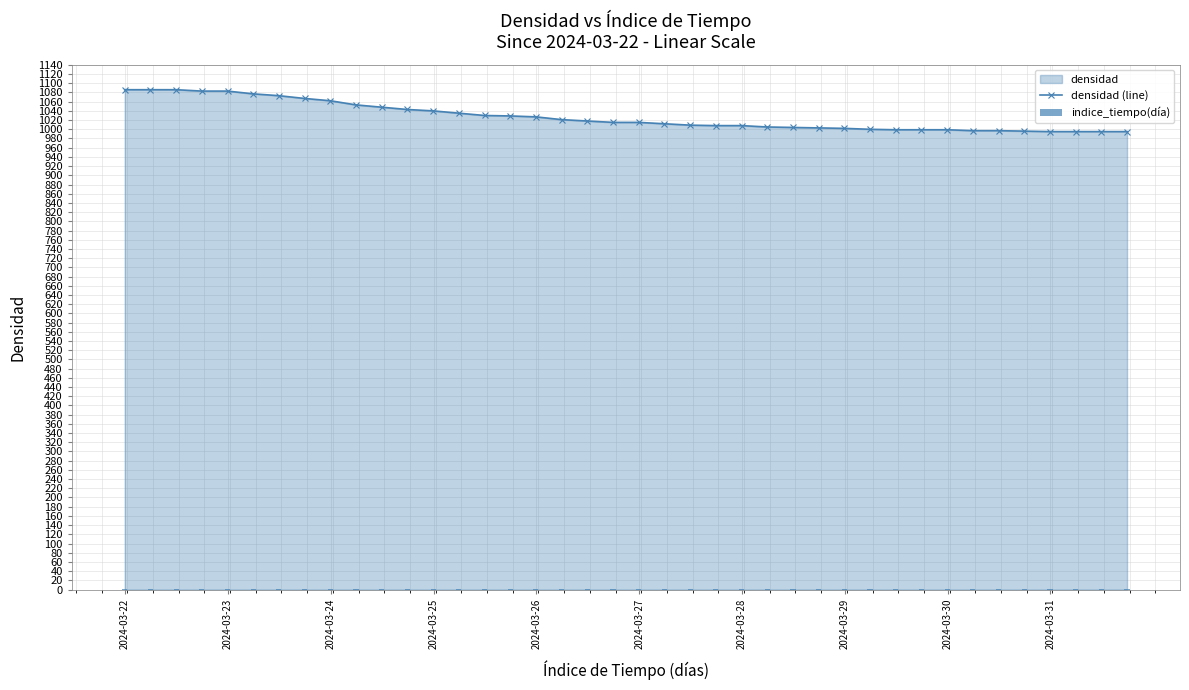

What is the lowest value of the densidad (line) series?

995